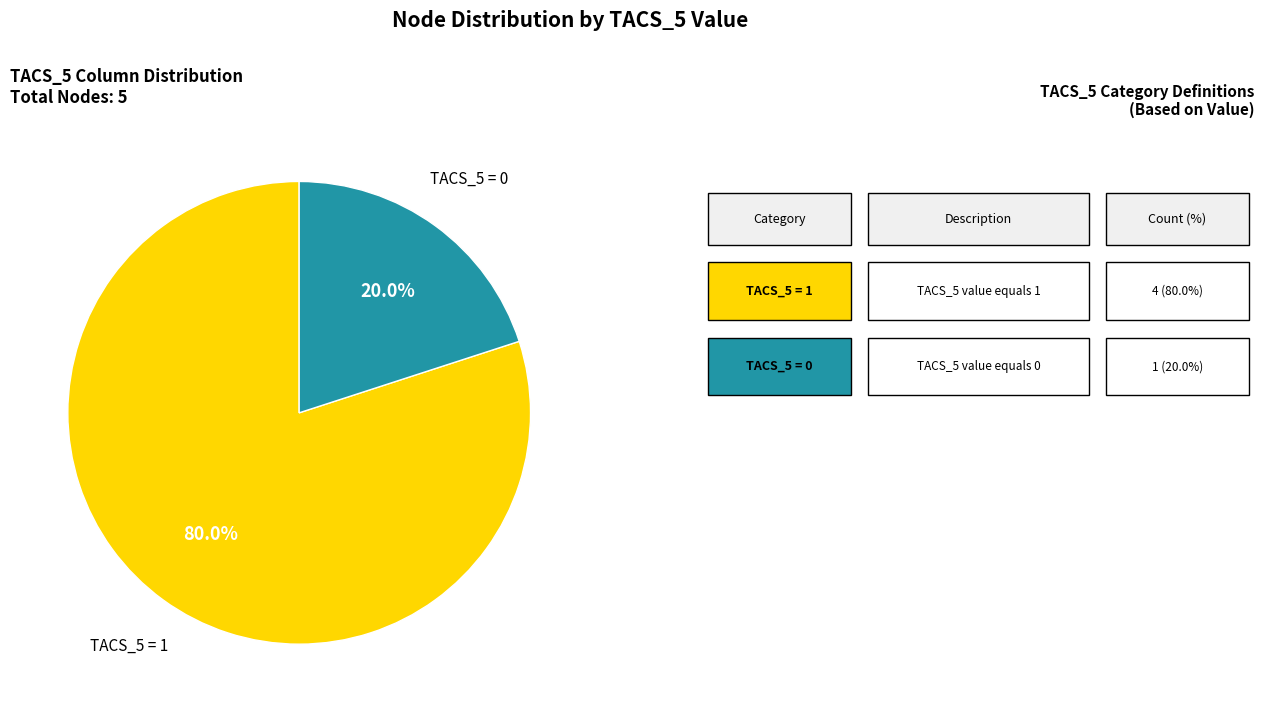

Is there a majority slice in this chart?

Yes